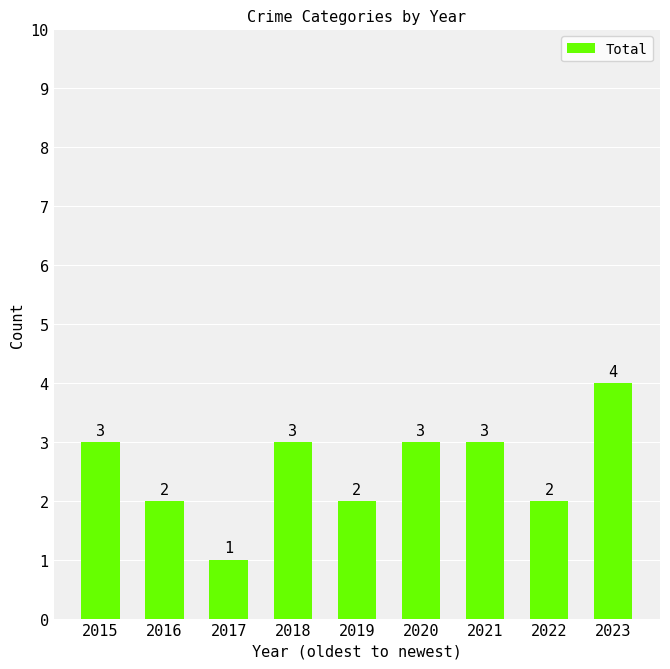

How many values are below 3?

4